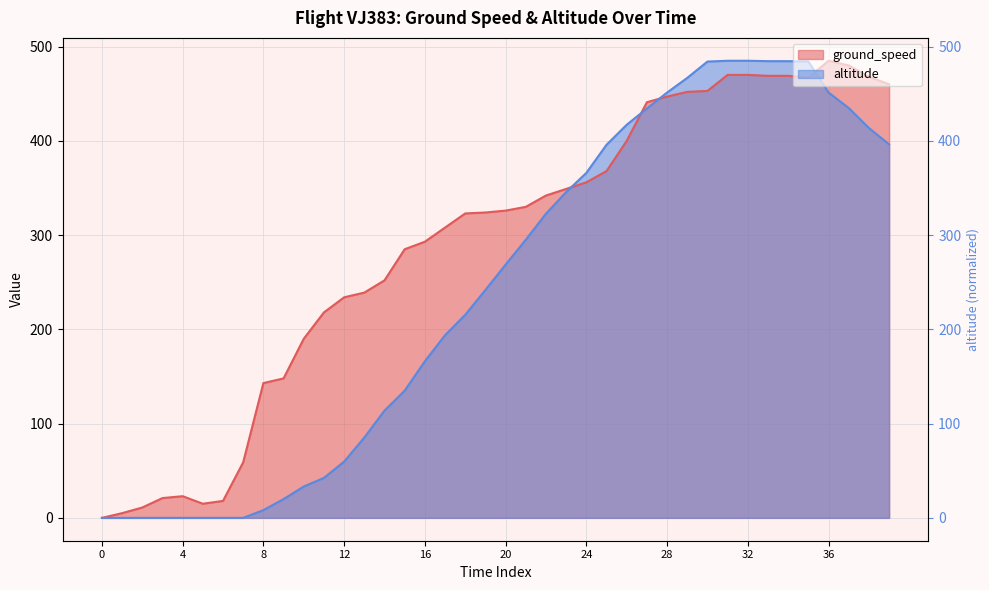

What is the difference between the ground_speed values at 15 and 23?

64.0